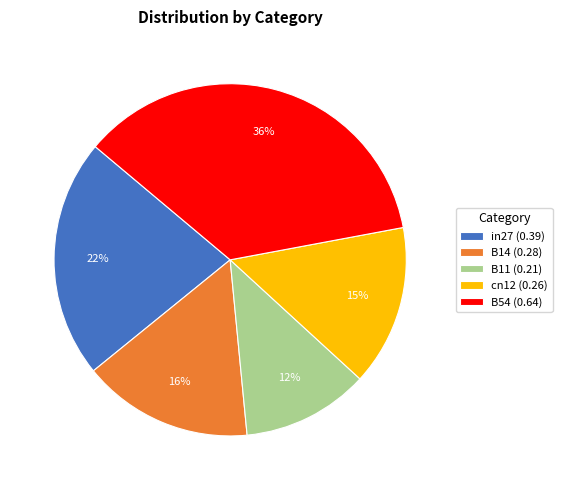

To the nearest percent, what is the difference between the B54 (0.64) and cn12 (0.26) slice percentages?

21%